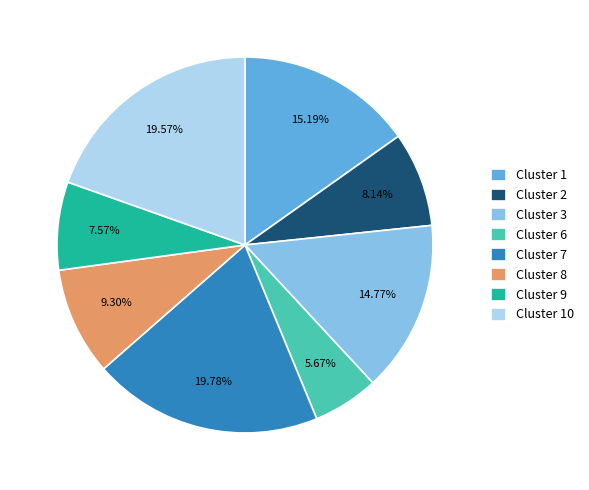

Count the number of slices in the pie.

8